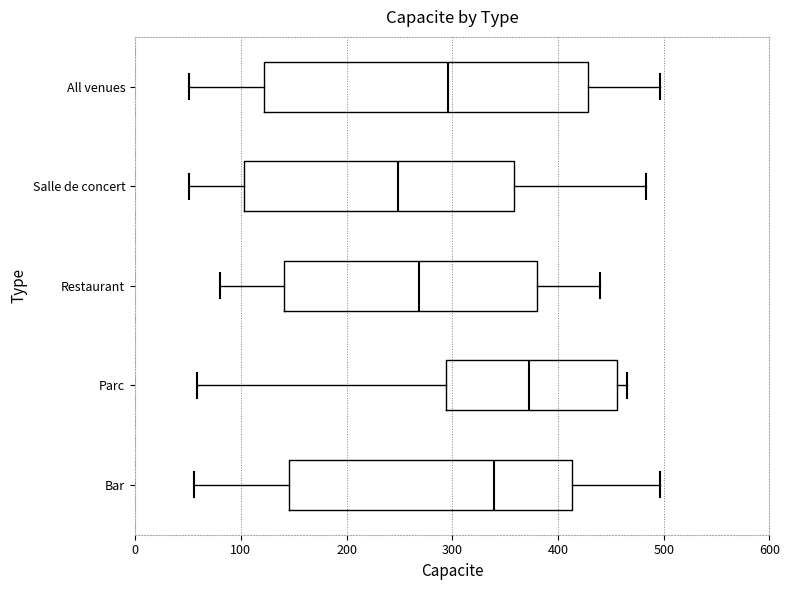

Reading bottom to top, transcribe this box plot: for each box, give where its median line is, the range the box spans, and where its two whiskers end, as read against the x-axis. The values are not printed on the chart, so give them approximately, as read against the axis.

Bar: median 340, box 150 to 410, whiskers 60 to 500
Parc: median 370, box 290 to 460, whiskers 60 to 470
Restaurant: median 270, box 140 to 380, whiskers 80 to 440
Salle de concert: median 250, box 100 to 360, whiskers 50 to 480
All venues: median 300, box 120 to 430, whiskers 50 to 500